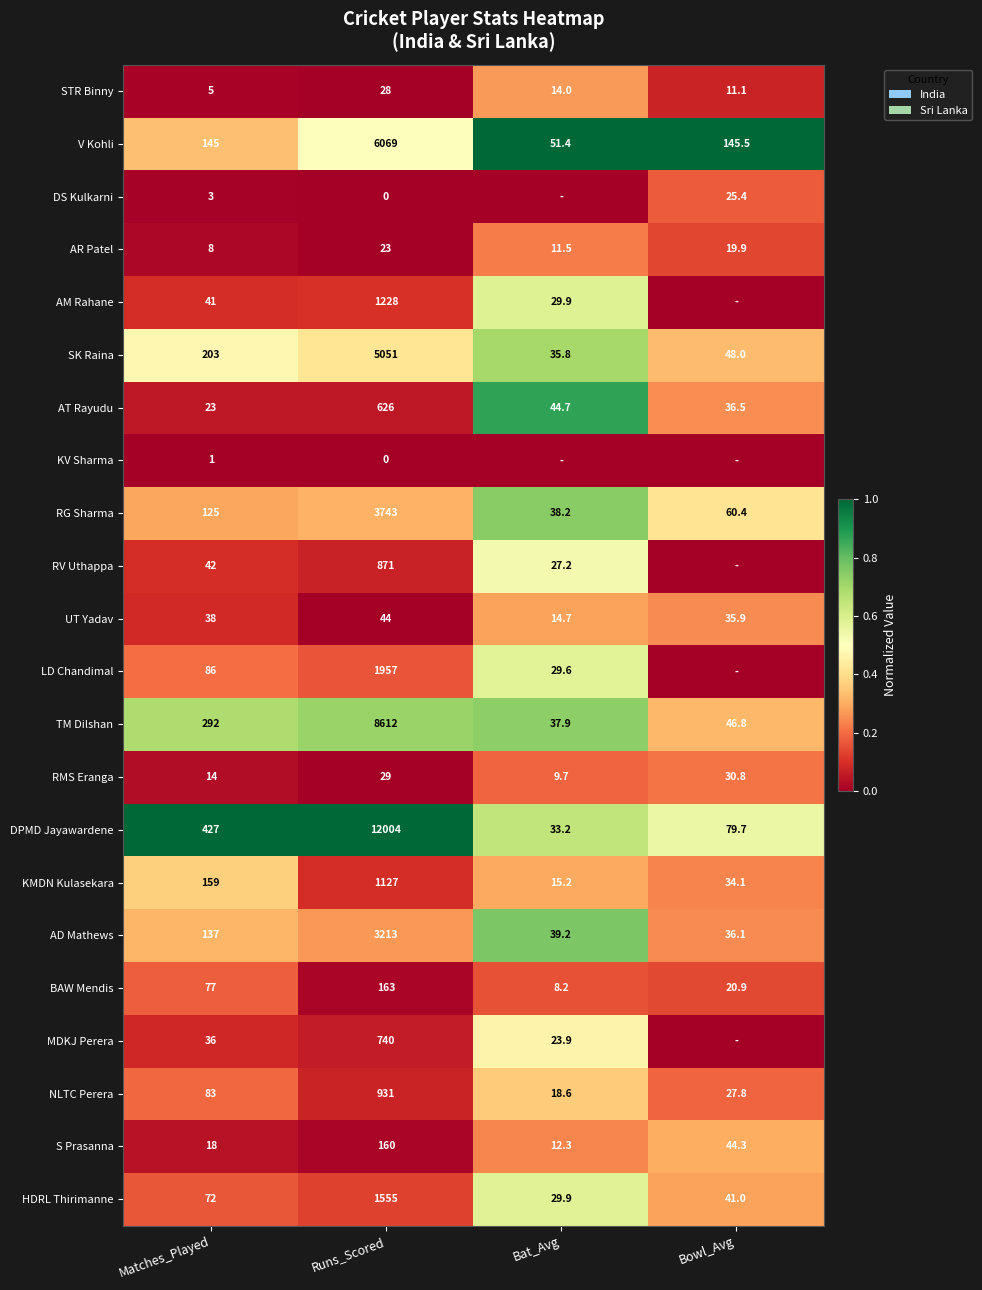

Is the value of LD Chandimal at Runs_Scored greater than the value of STR Binny at Bowl_Avg?

Yes